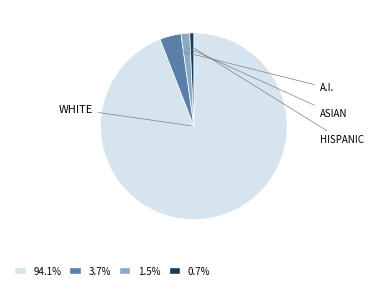

Does any single category account for the majority?

Yes